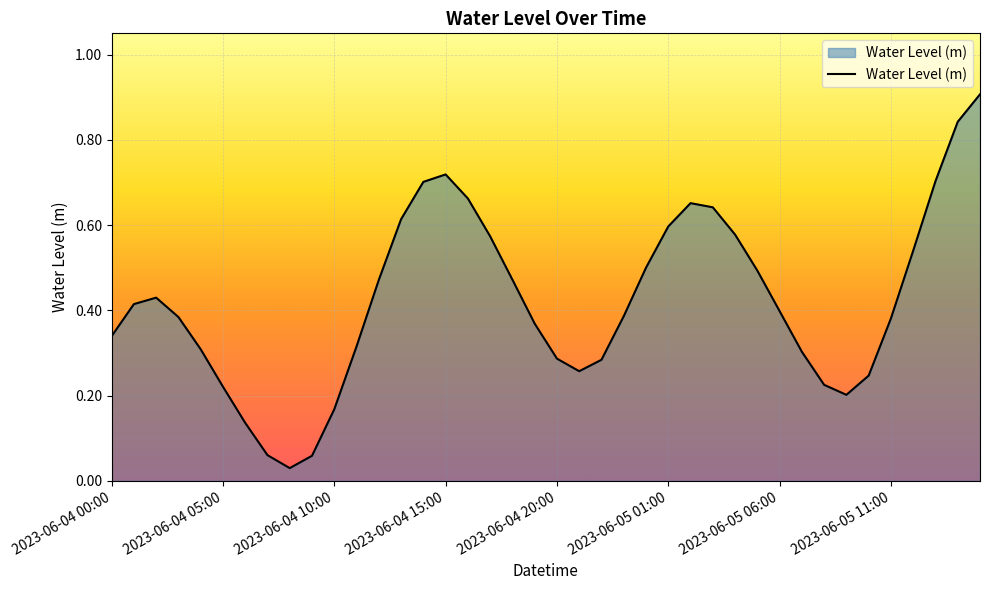

What is the difference between the maximum and minimum values?

0.9